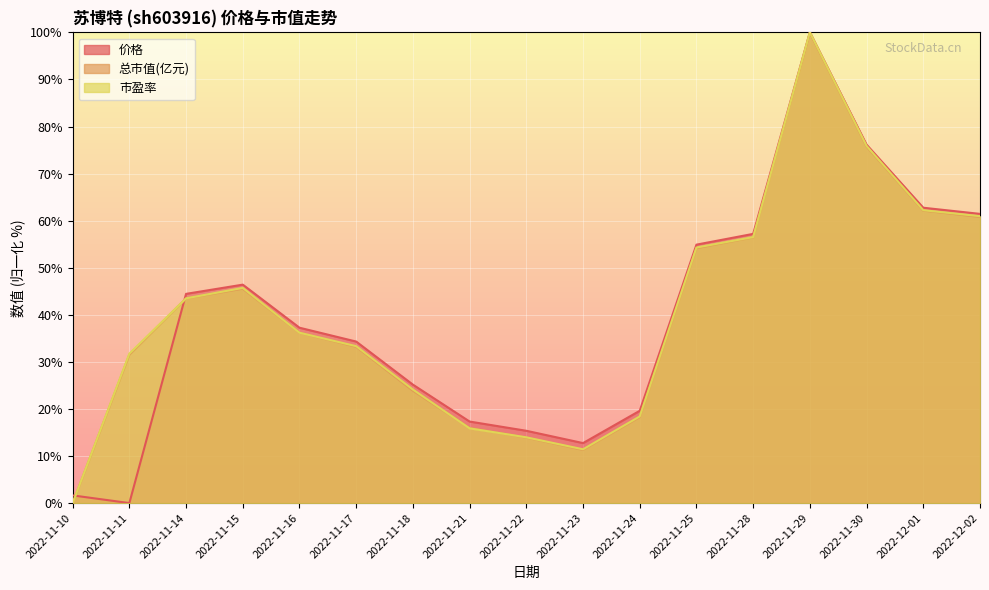

At which label does 总市值(亿元) reach its peak?

2022-11-29